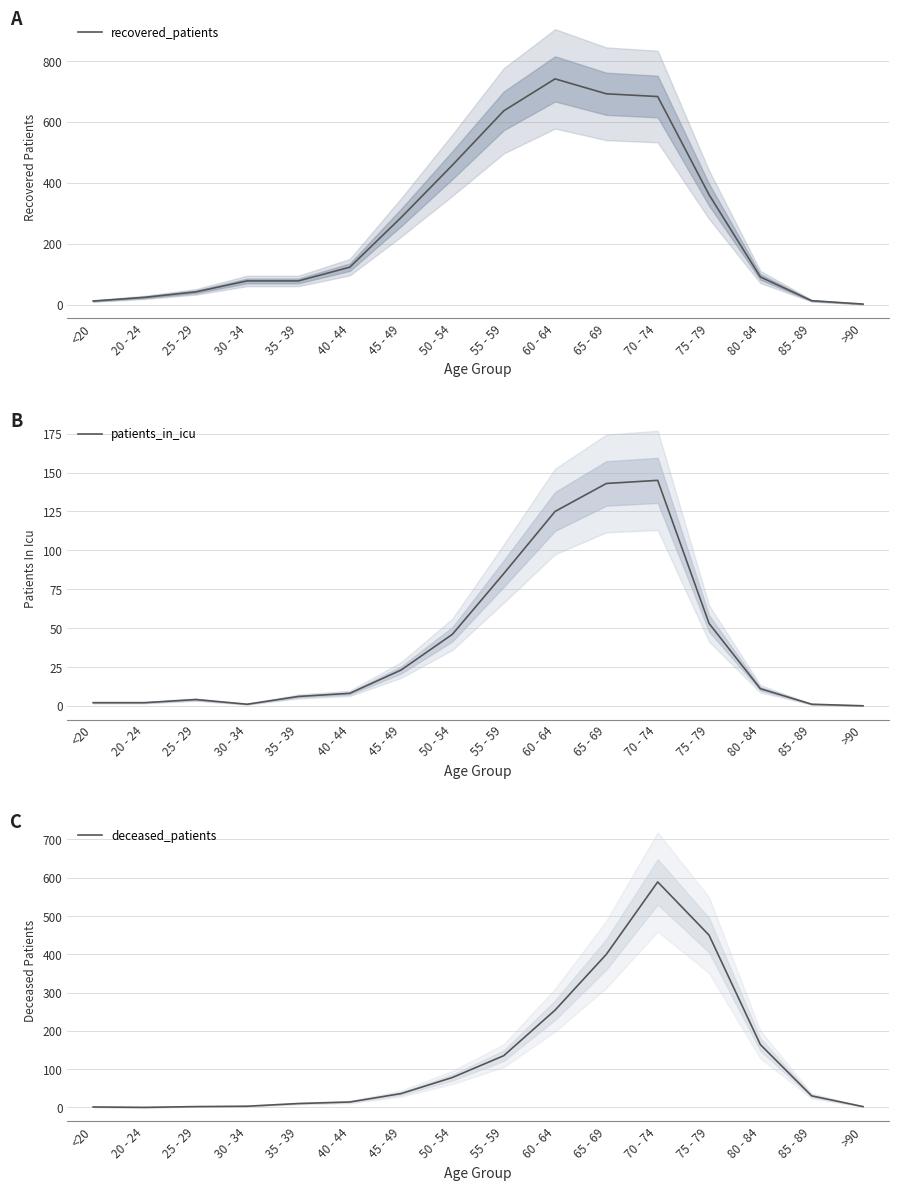

Where does the recovered_patients series first go above 123?

45 - 49